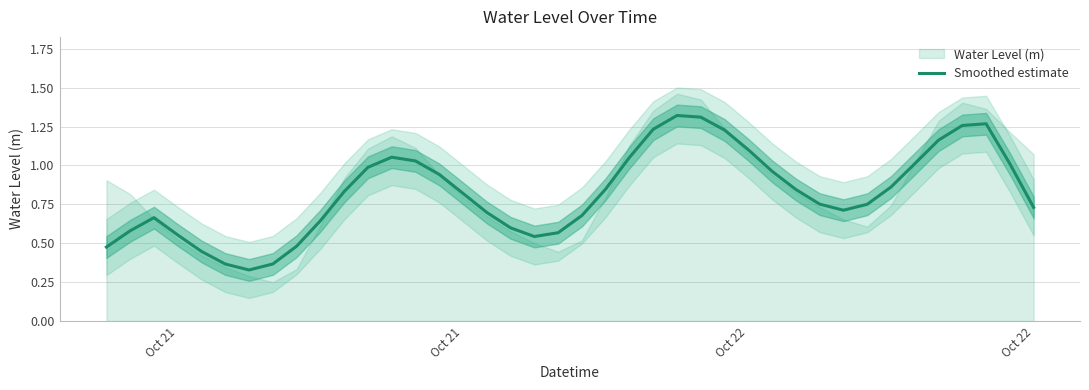

True or false: the data shows 1.7 at 12.

False